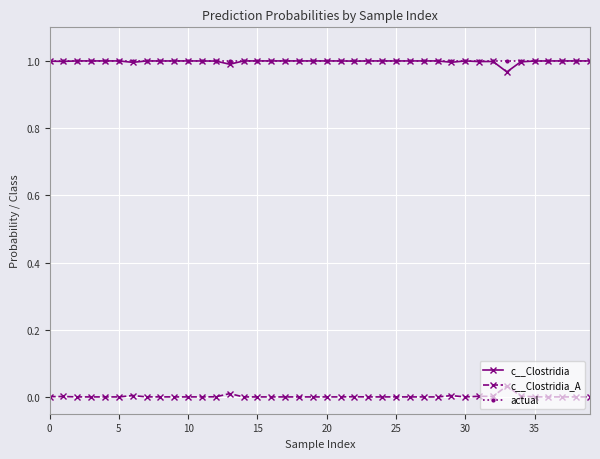

True or false: c__Clostridia and c__Clostridia_A cross at least once.

False